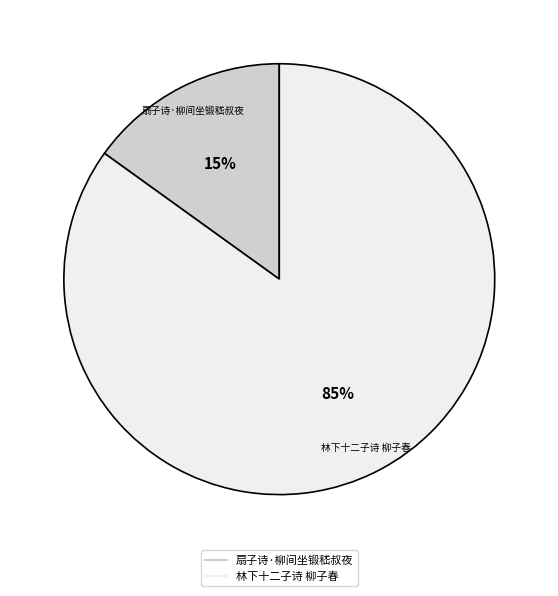

How many slices are in this pie chart?

2